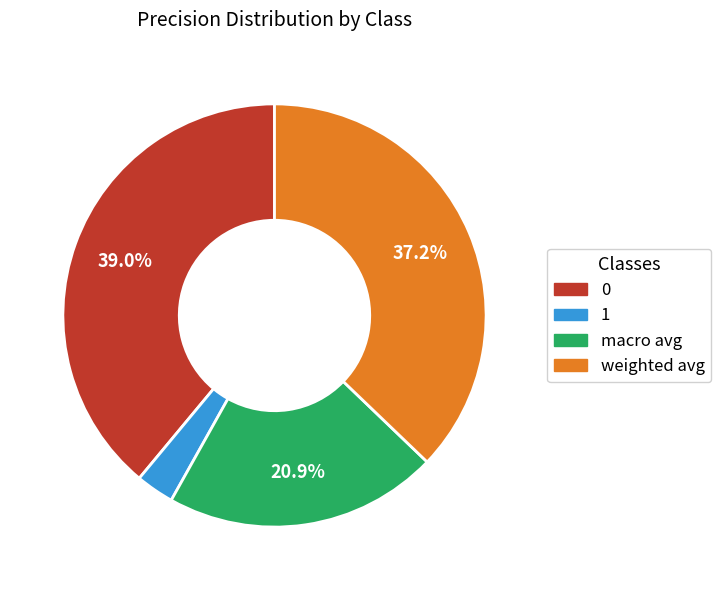

How many segments does this pie chart have?

4